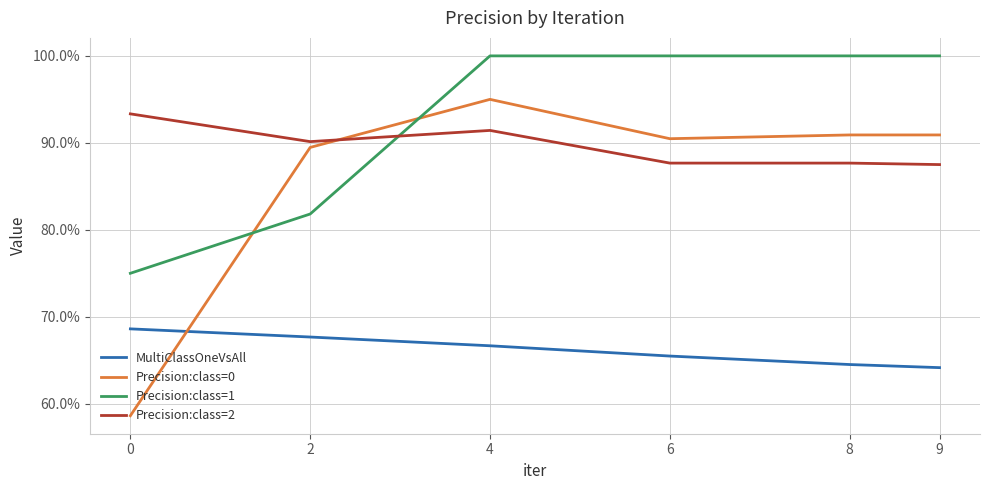

What are all the series names shown in the legend?

MultiClassOneVsAll, Precision:class=0, Precision:class=1, Precision:class=2